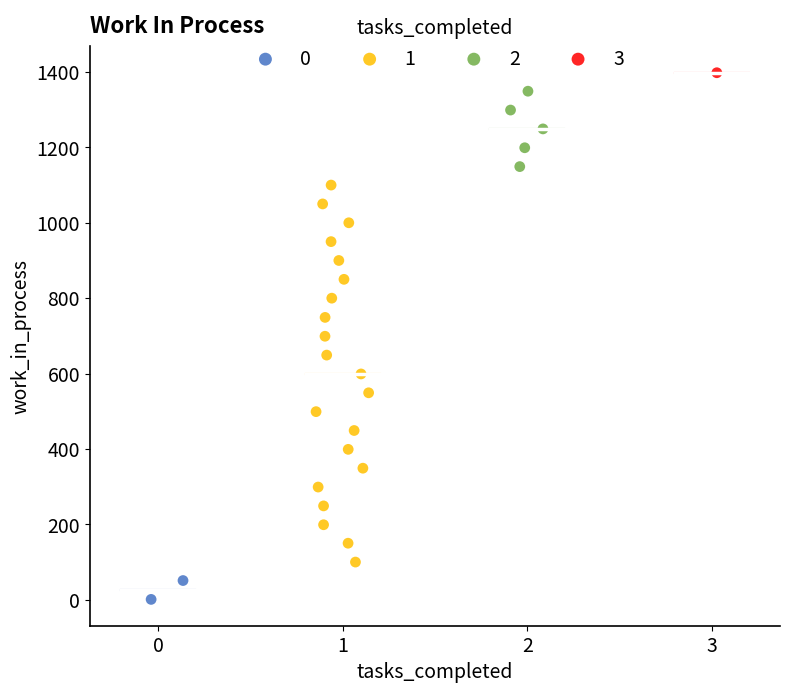

Which series reaches the minimum Y coordinate?

0